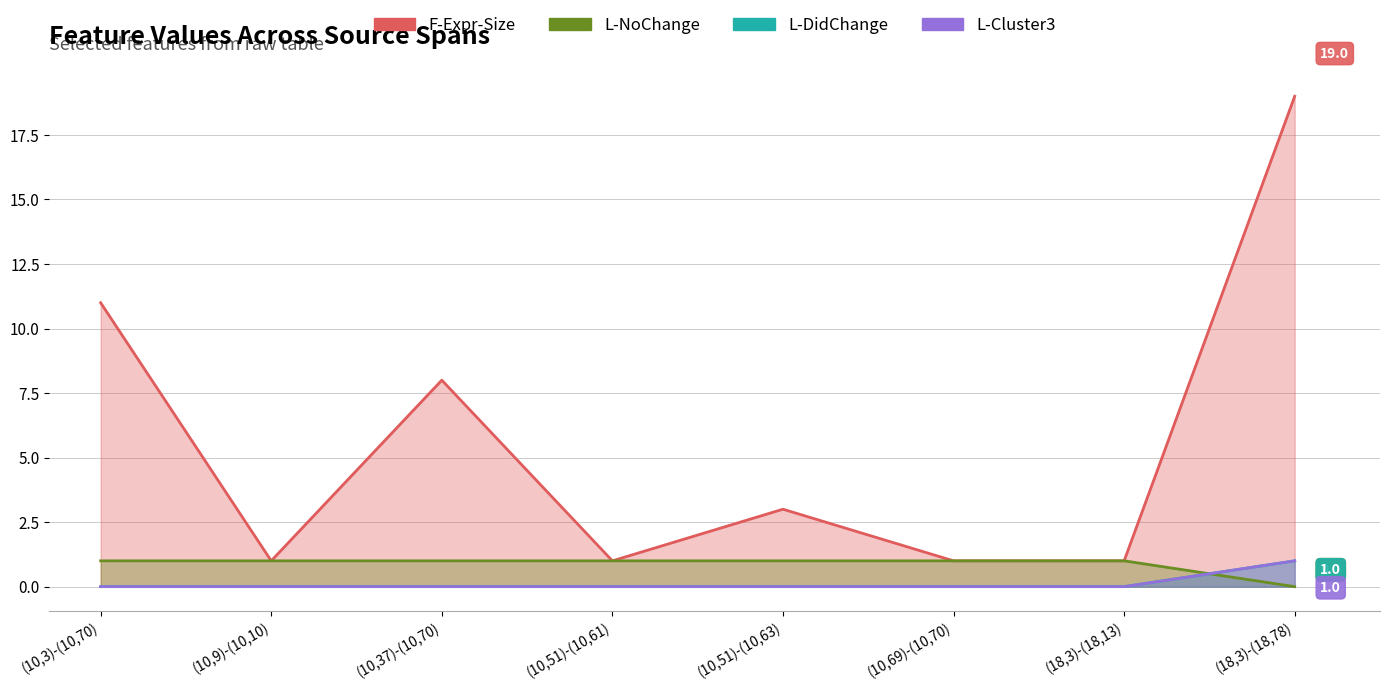

True or false: L-DidChange and F-Expr-Size intersect in this chart.

False